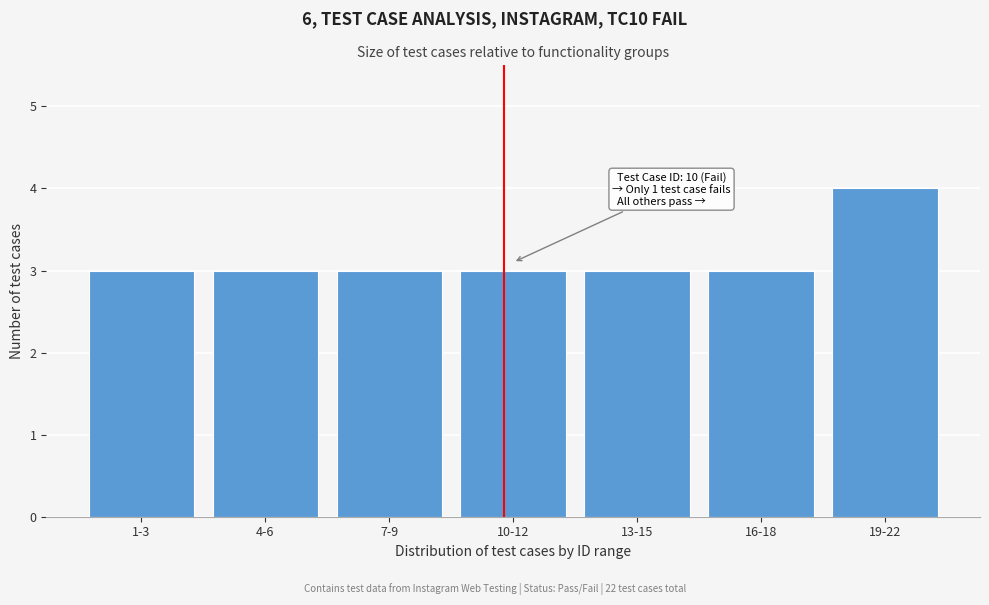

Reading left to right, transcribe all the data shown in this chart.

3	3	3	3	3	3	4